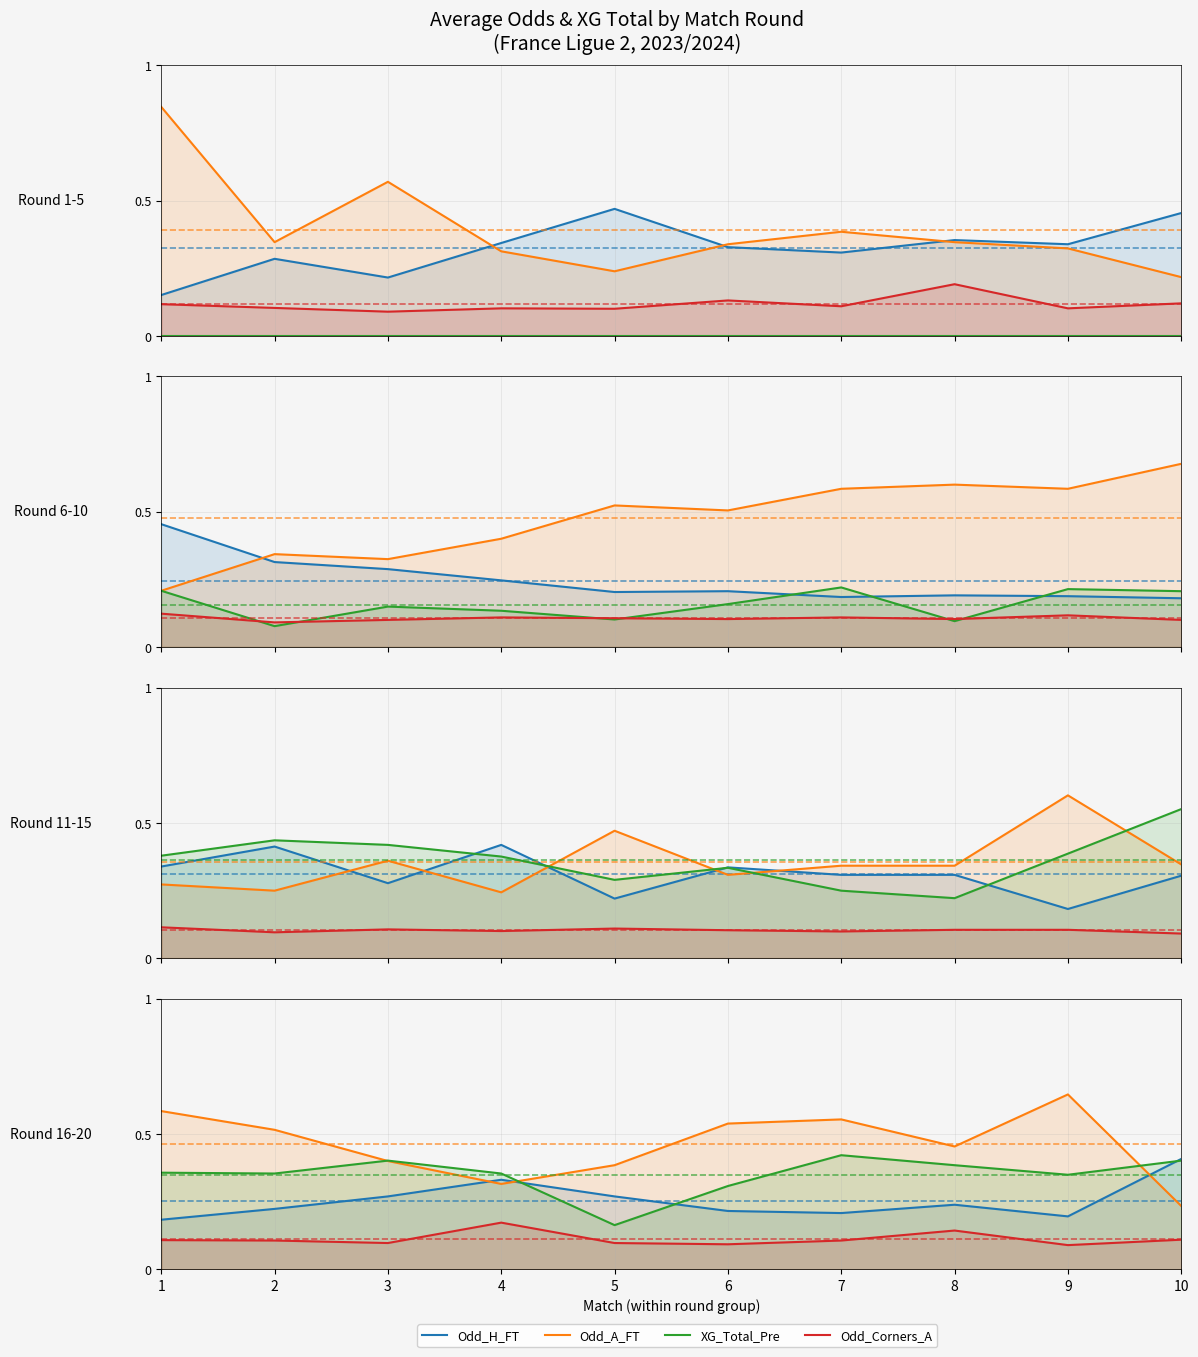

What are all the series names shown in the legend?

Odd_H_FT, Odd_A_FT, XG_Total_Pre, Odd_Corners_A